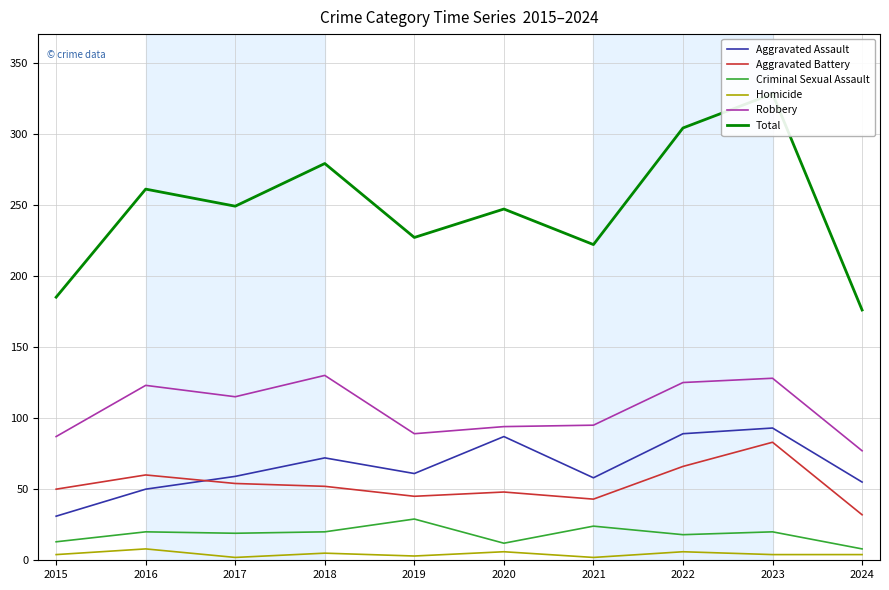

What is the value of the Robbery point at the 3rd from the left?

115